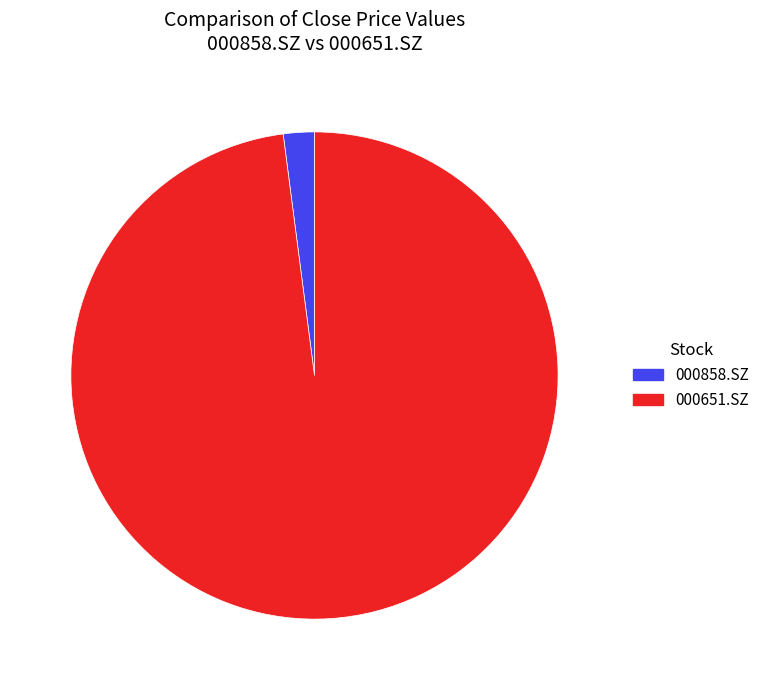

What is the smallest slice in the pie chart?

000858.SZ